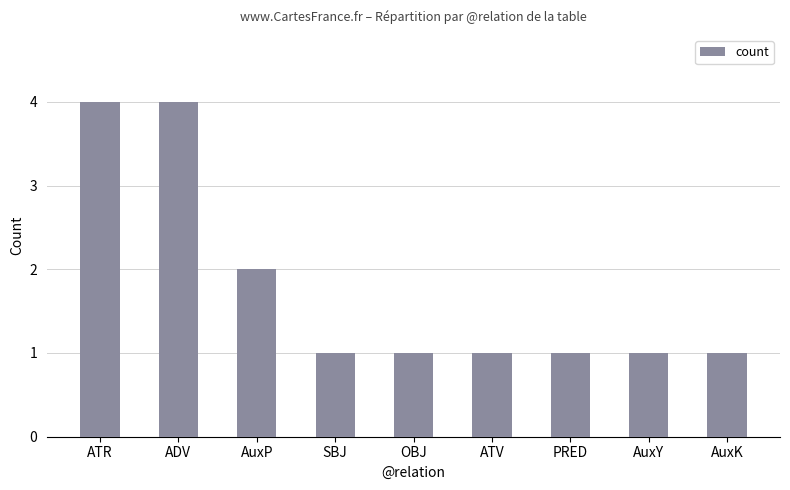

What is the ratio of the value at ATV to the value at AuxP?

0.5